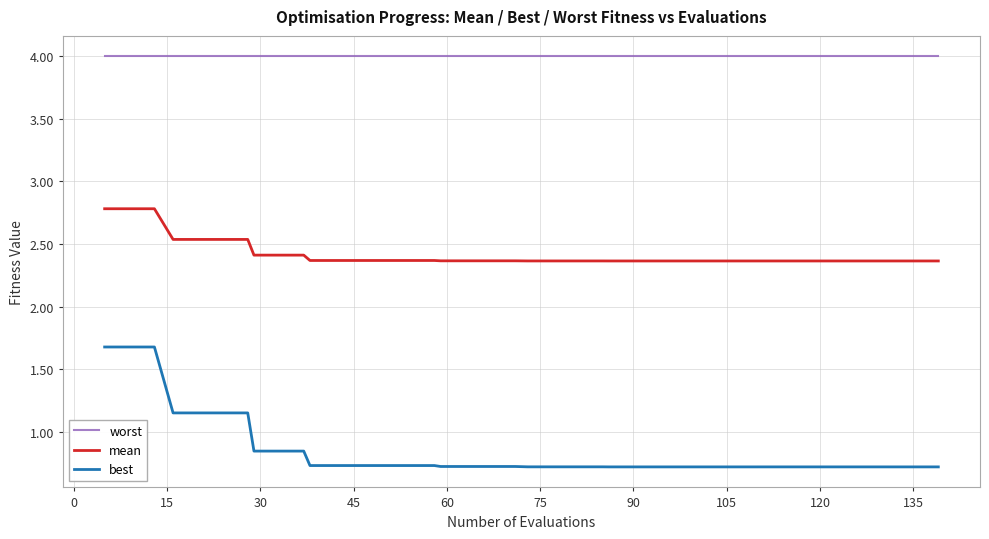

What is the maximum value for worst?

4.0